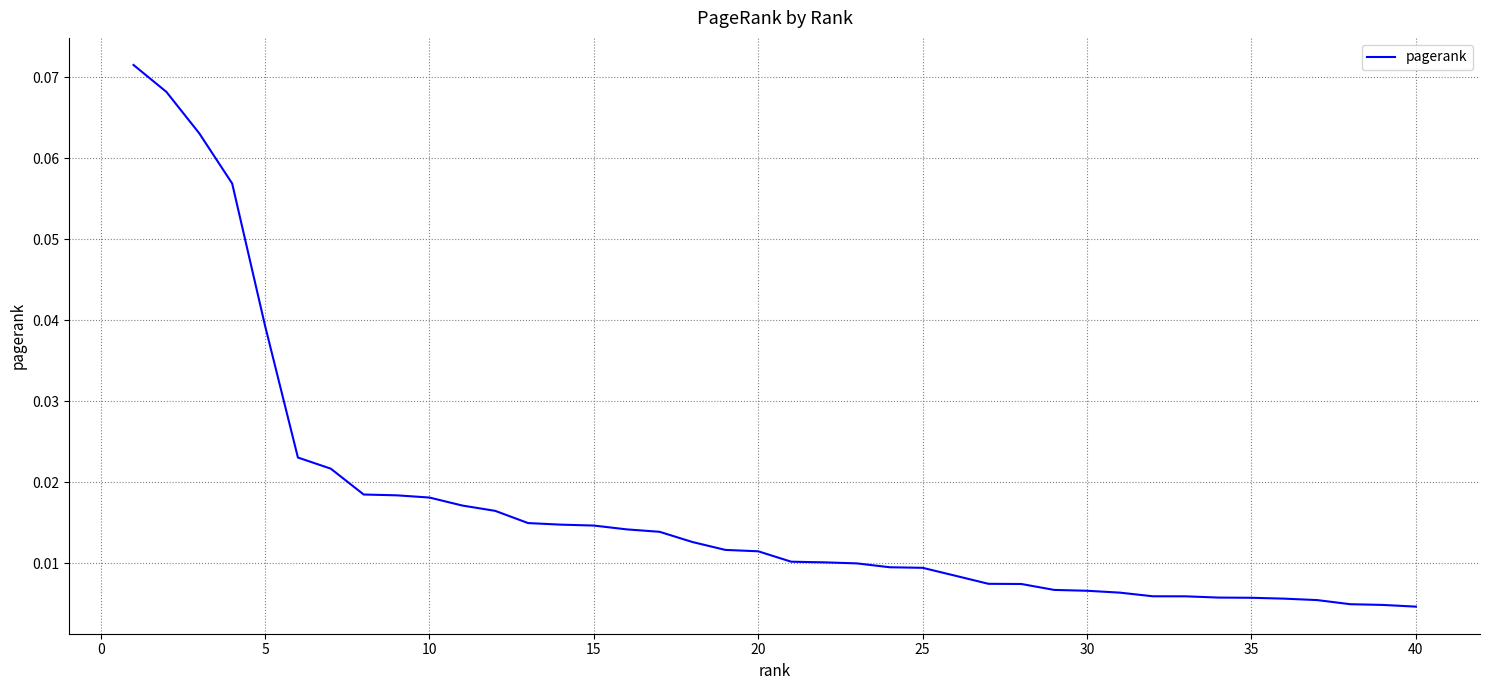

Reading left to right, extract all data points from this chart.

0.1	0.1	0.1	0.1	0.0	0.0	0.0	0.0	0.0	0.0	0.0	0.0	0.0	0.0	0.0	0.0	0.0	0.0	0.0	0.0	0.0	0.0	0.0	0.0	0.0	0.0	0.0	0.0	0.0	0.0	0.0	0.0	0.0	0.0	0.0	0.0	0.0	0.0	0.0	0.0